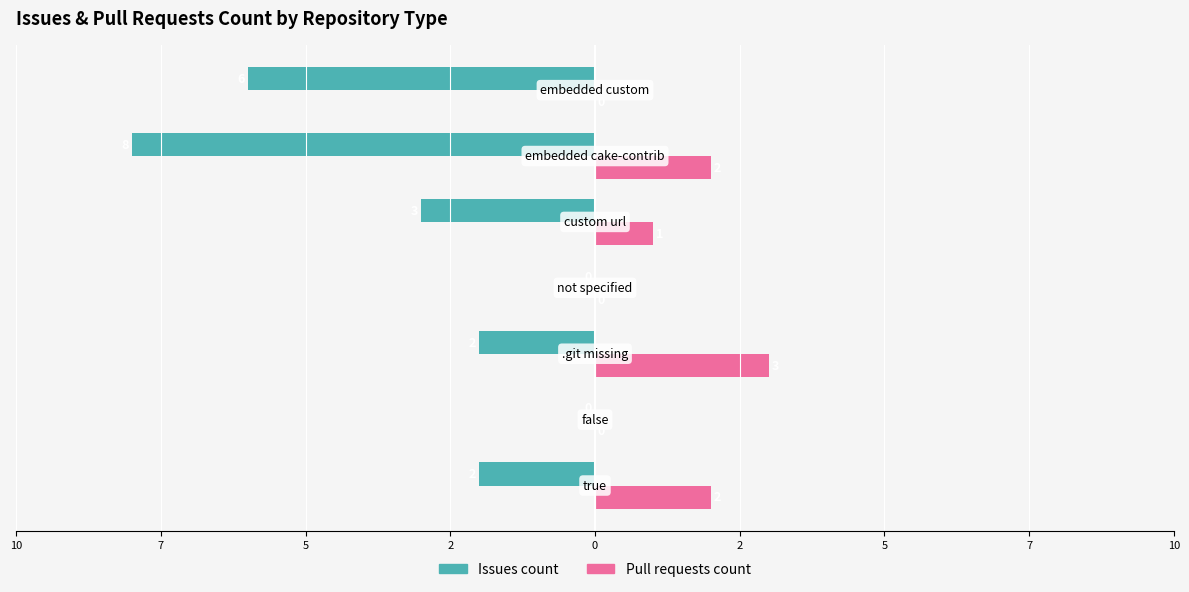

What are all the series names shown in the legend?

Issues count, Pull requests count